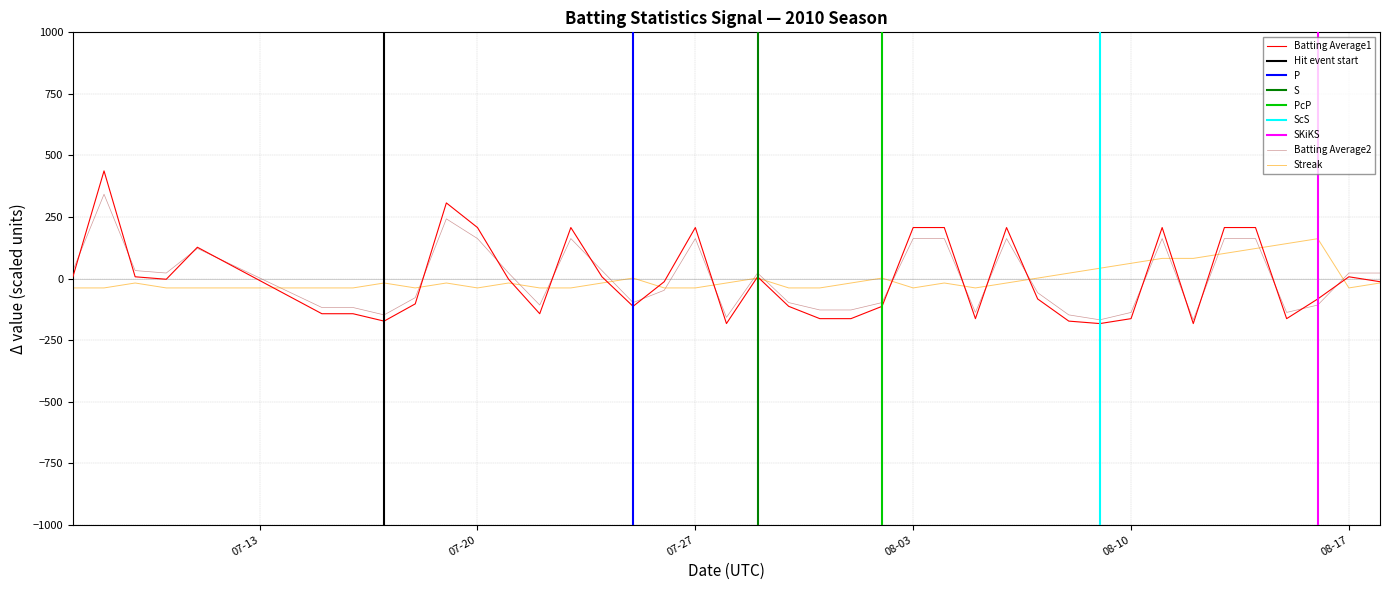

What are all the series names shown in the legend?

Batting Average1, Batting Average2, Streak